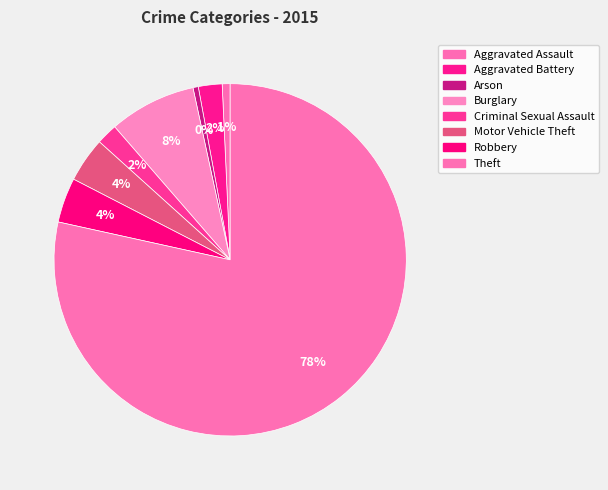

Approximately how many times larger is the value at Aggravated Battery compared to Robbery?

0.5